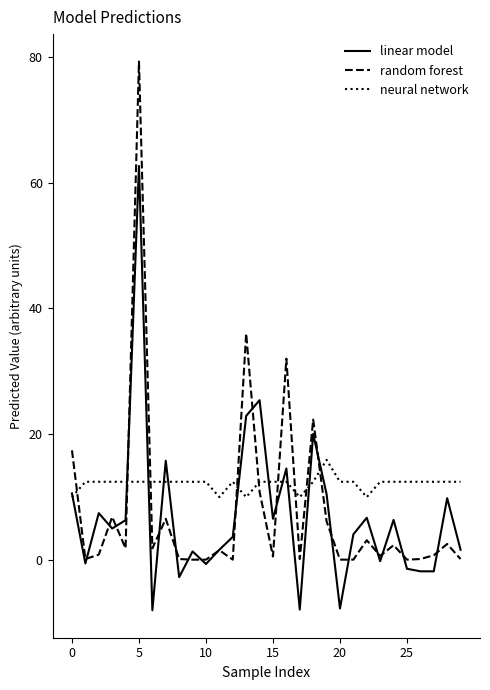

What is the smallest value displayed?

-8.1